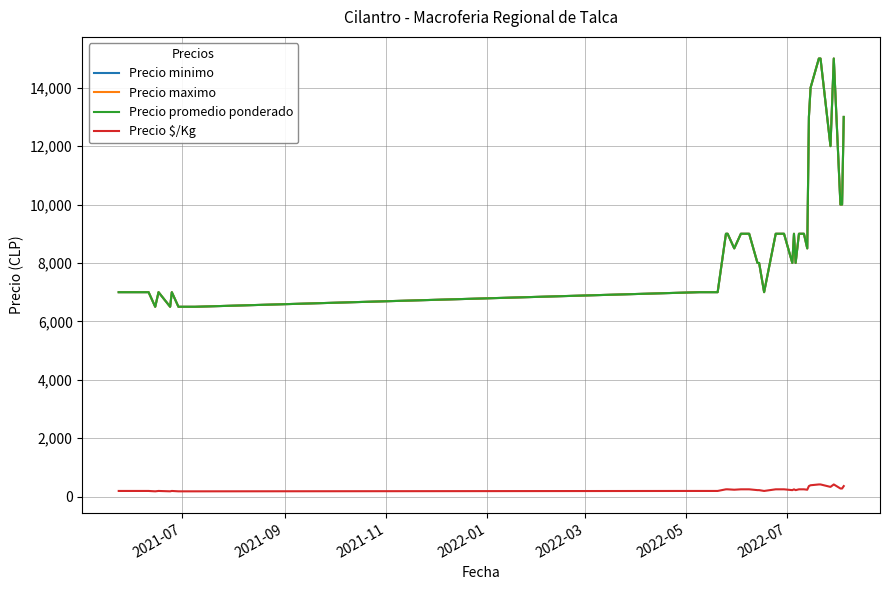

Does the chart have visible grid lines?

Yes